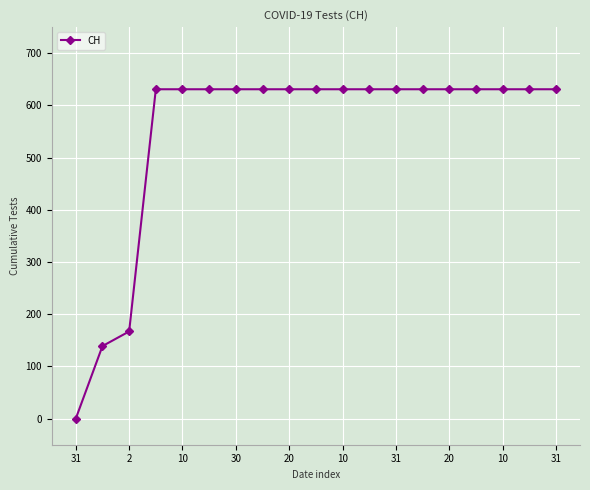

What is the value of the 9th point from the left?

631